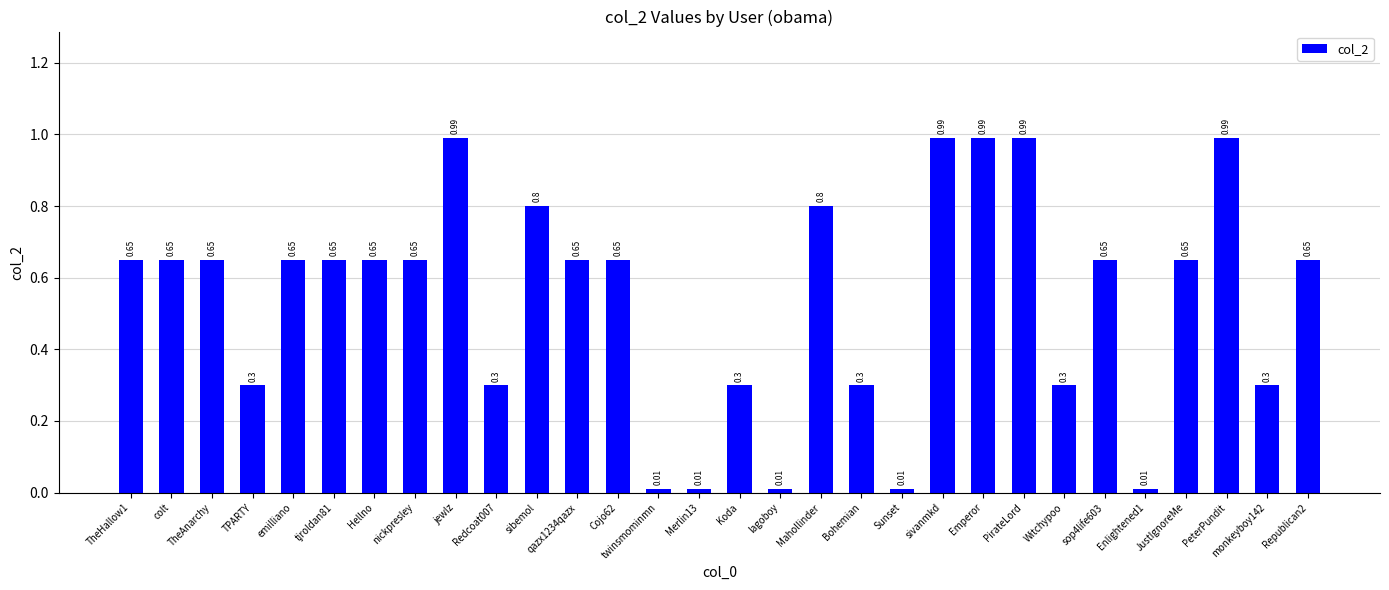

Between Mahollinder and Bohemian, which is larger?

Mahollinder